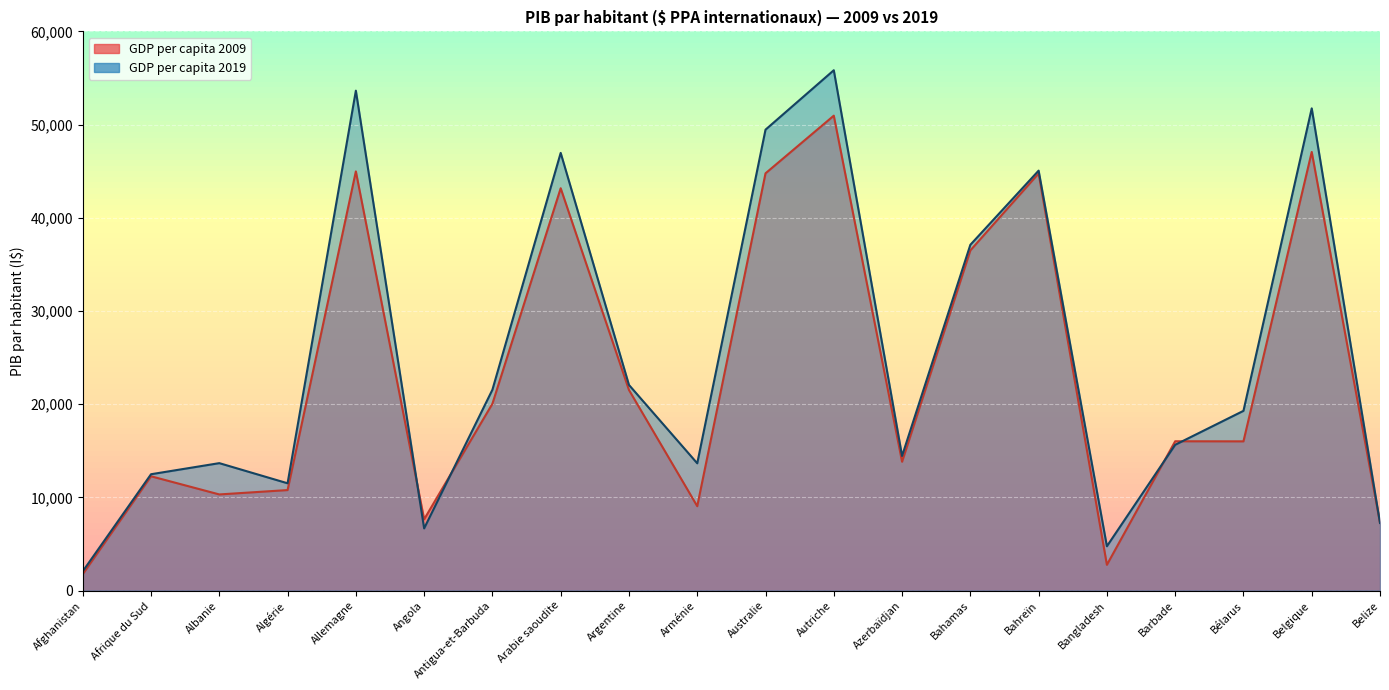

At how many categories does at least one series exceed 54337?

1